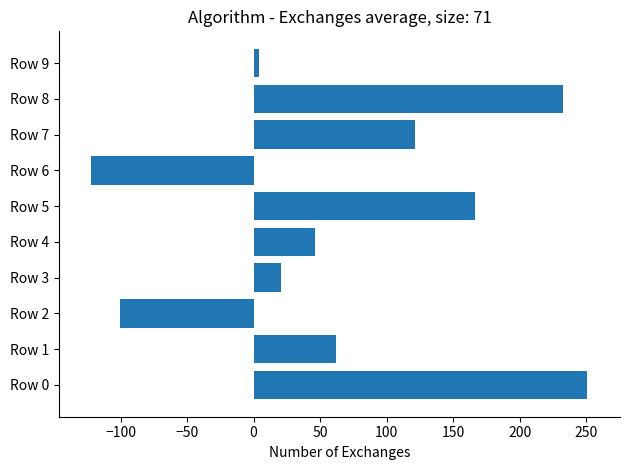

At which category does the chart reach its minimum across all series?

Row 6